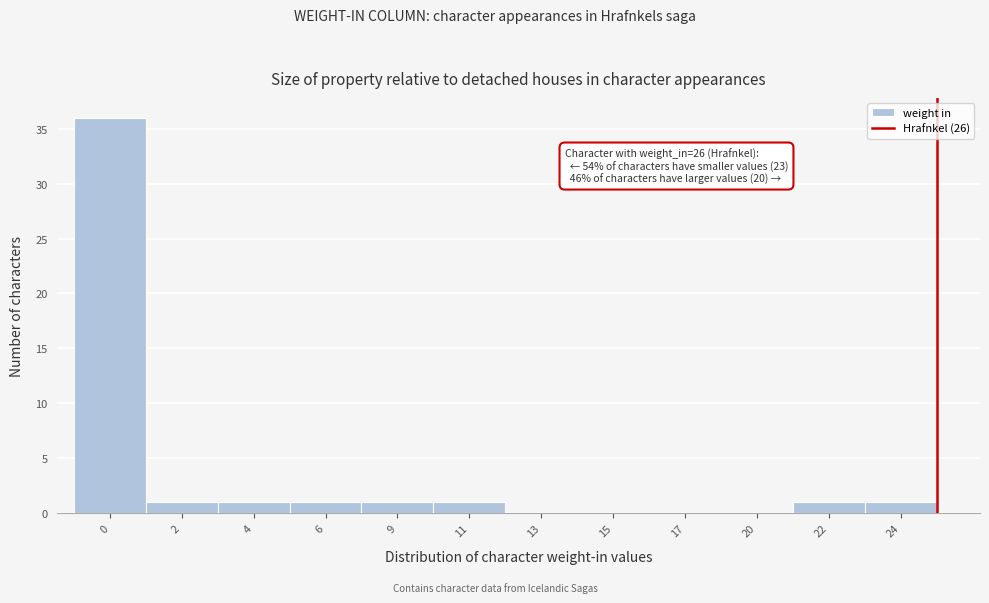

Reading left to right, extract all data points from this chart.

0=36	2=1	4=1	6=1	9=1	11=1	13=0	15=0	17=0	20=0	22=1	24=1